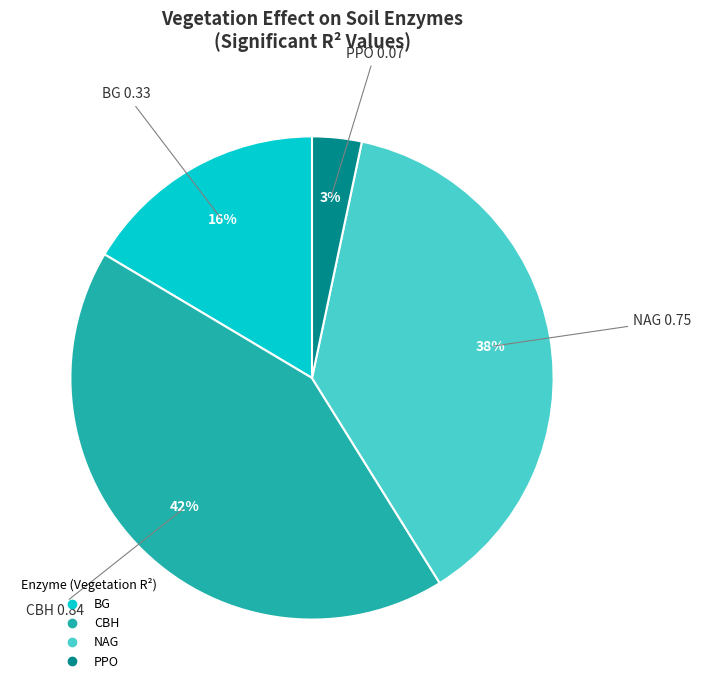

Does NAG account for over 50% of the chart?

No